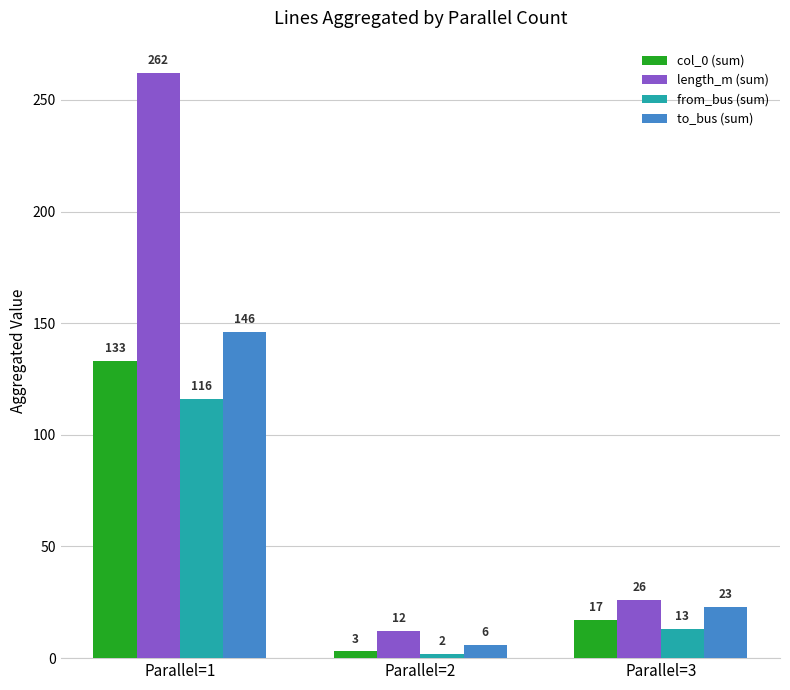

Which series has the largest total across all categories?

length_m (sum)